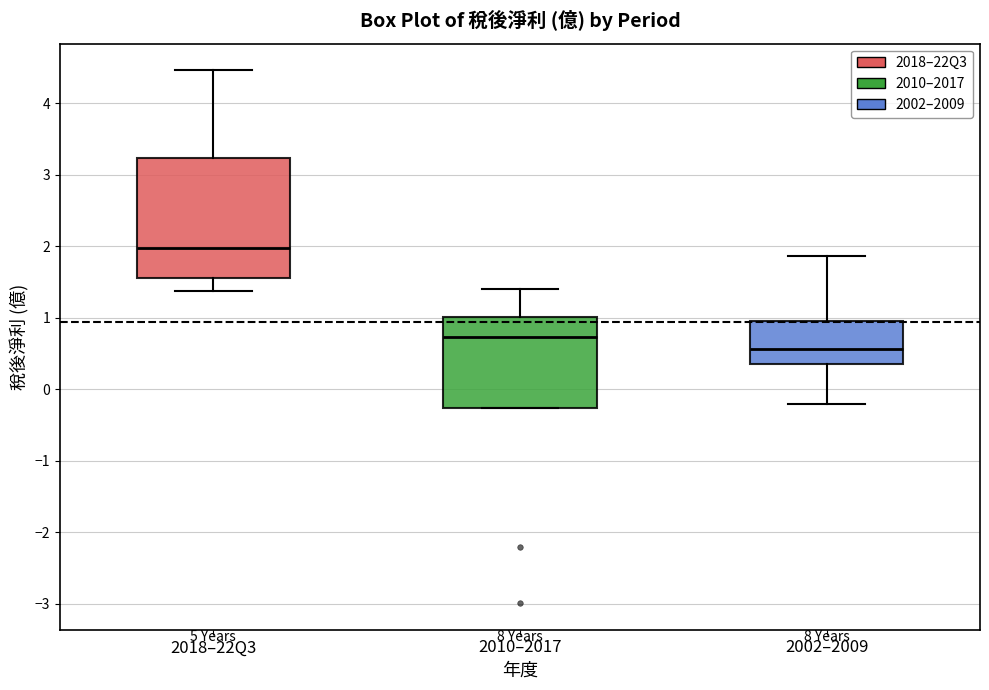

Reading left to right, transcribe this box plot: for each box, give where its median line is, the range the box spans, and where its two whiskers end, as read against the y-axis. The values are not printed on the chart, so give them approximately, as read against the axis.

2018–22Q3: median 2.0, box 1.6 to 3.2, whiskers 1.4 to 4.5
2010–2017: median 0.7, box -0.3 to 1.0, whiskers -0.3 to 1.4
2002–2009: median 0.6, box 0.4 to 1.0, whiskers -0.2 to 1.9